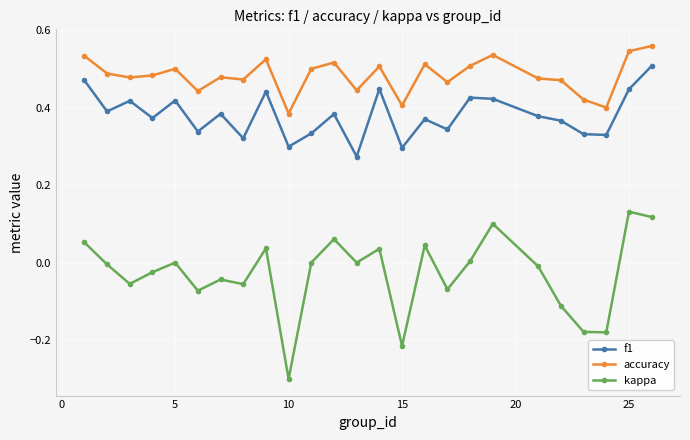

How many categories are shown in the chart?

25